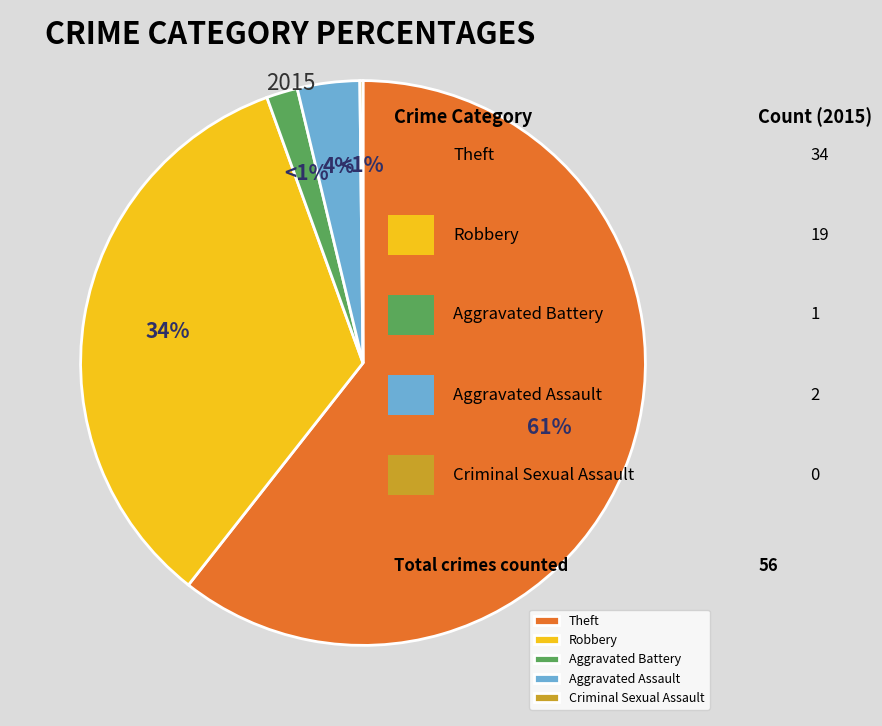

Do Aggravated Assault and Theft together represent more than half of the pie?

Yes